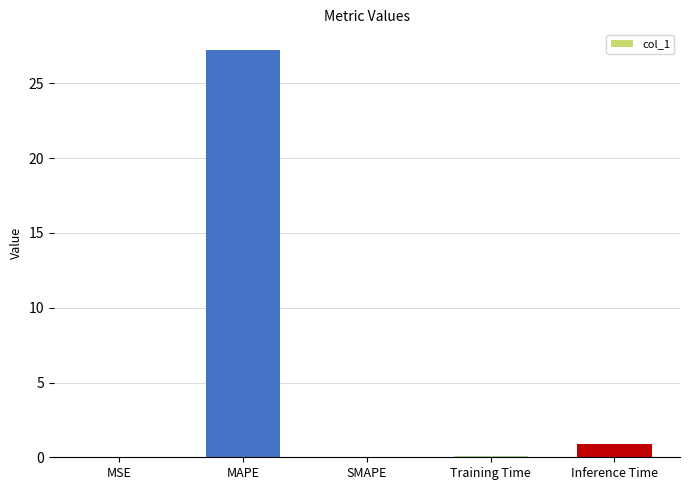

At which category does the chart reach its peak across all series?

MAPE